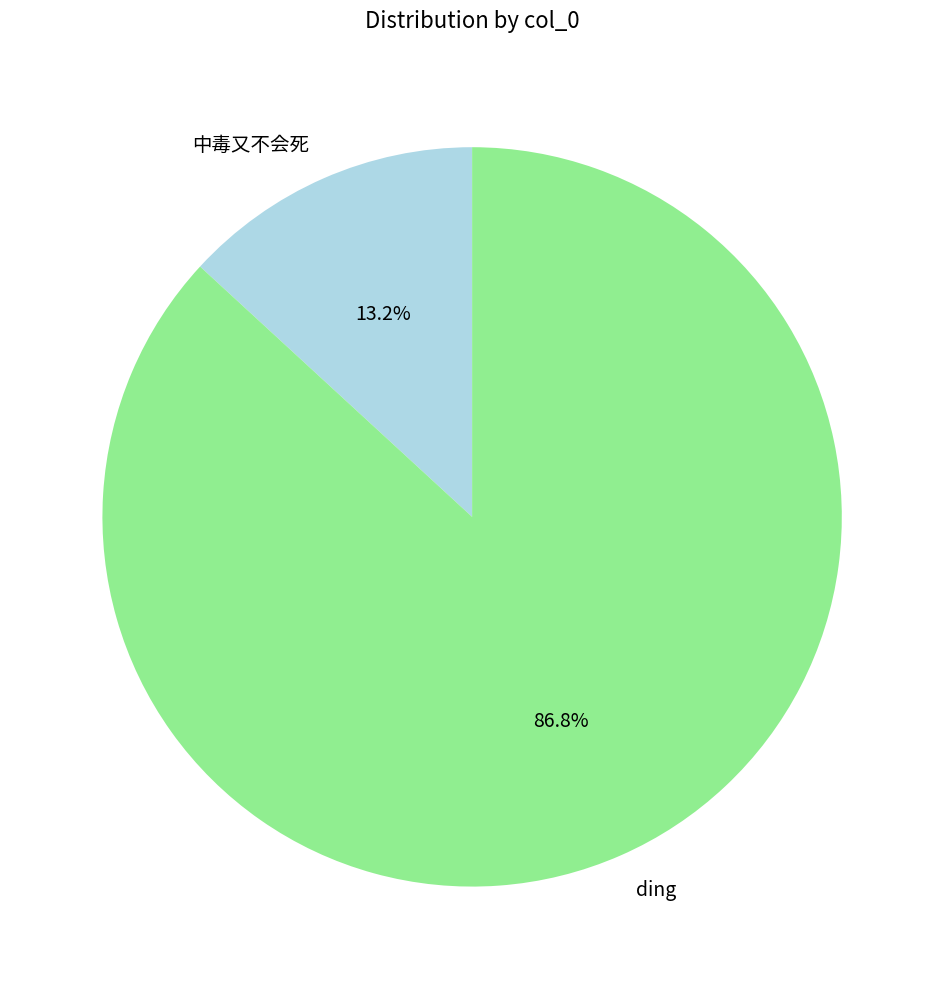

How many segments does this pie chart have?

2